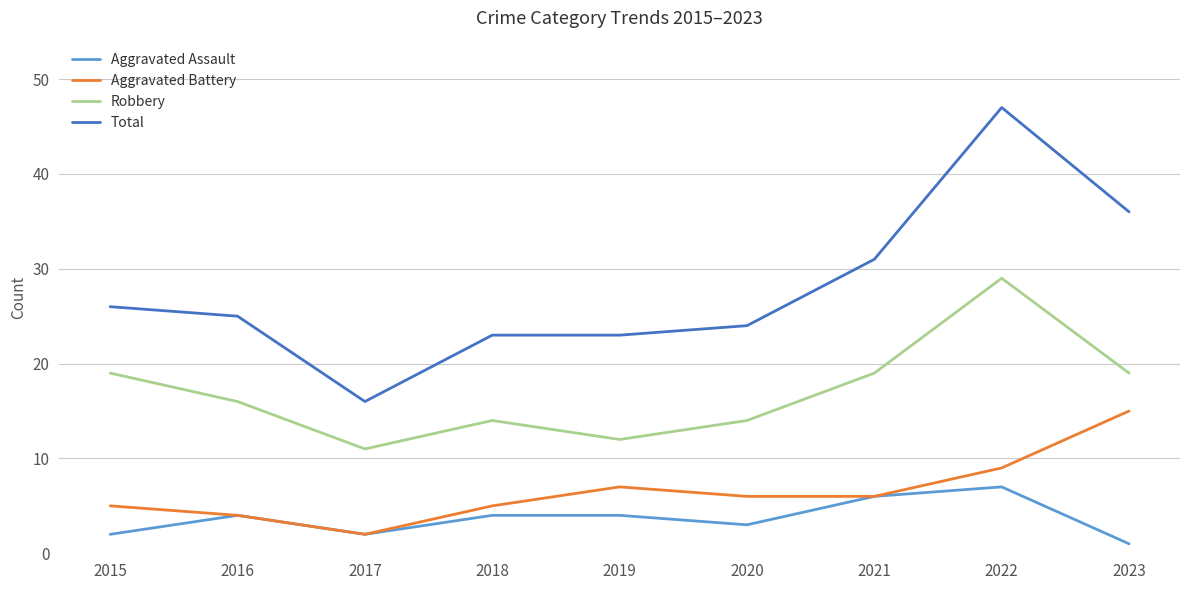

Which category has the highest value in the Aggravated Battery series?

2023